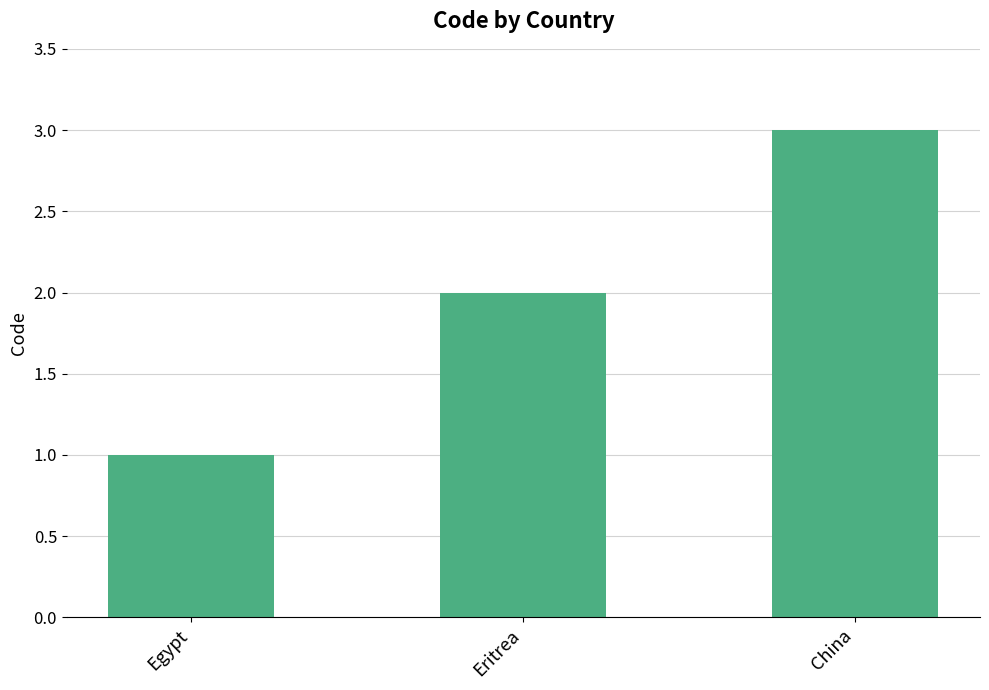

What is the average value?

2